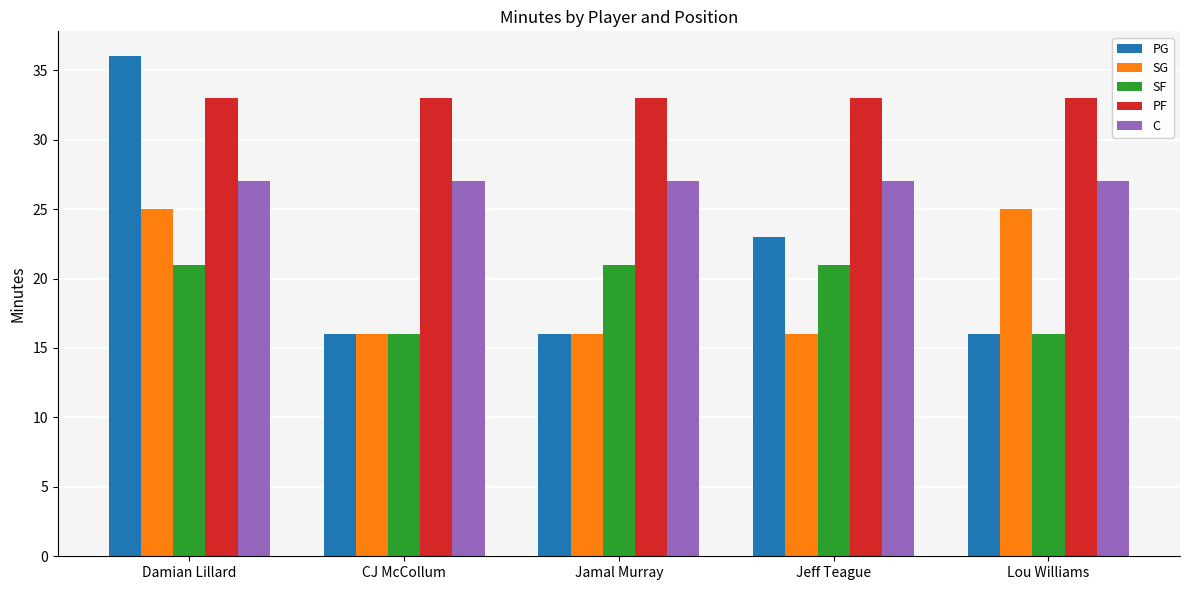

How many groups of bars are there?

5